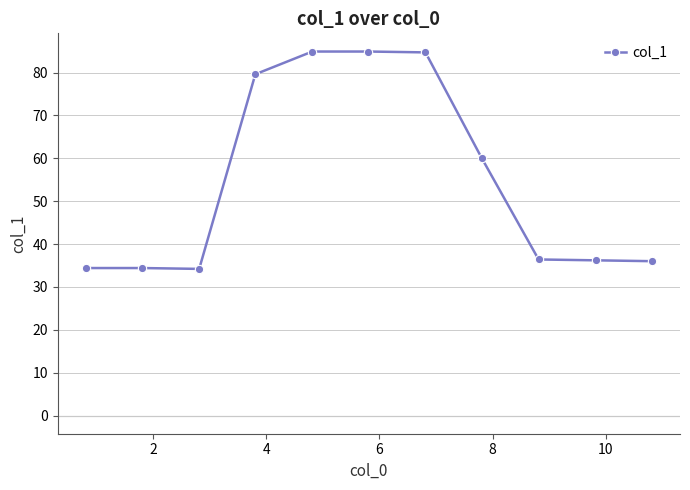

What is the minimum value shown in the chart?

34.2